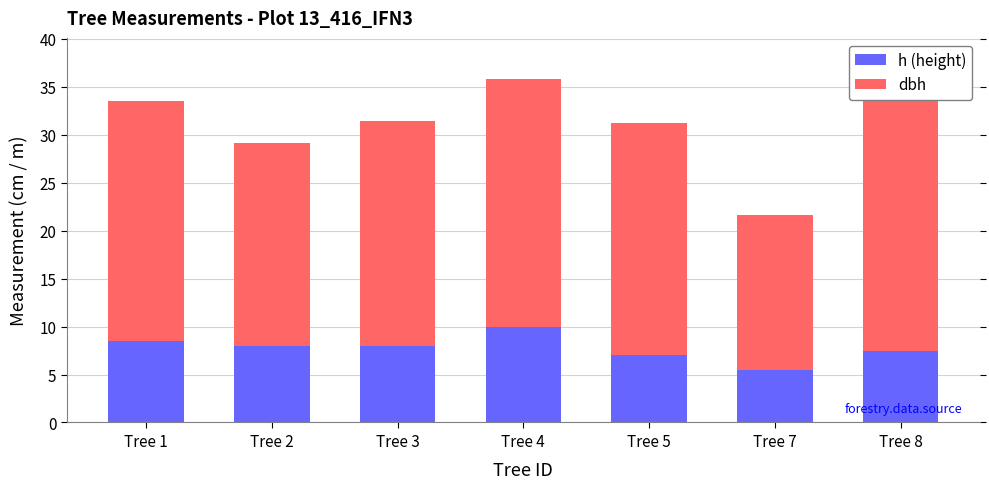

What is the minimum value shown in the chart?

5.5